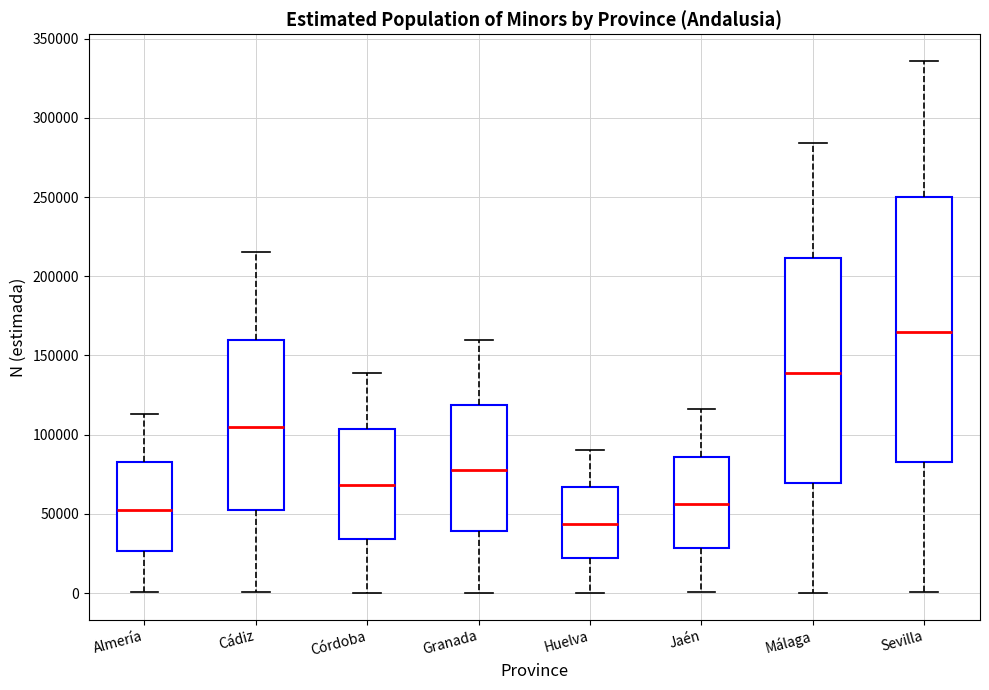

Comparing the boxes themselves (not the whiskers), which one is the tallest?

Sevilla